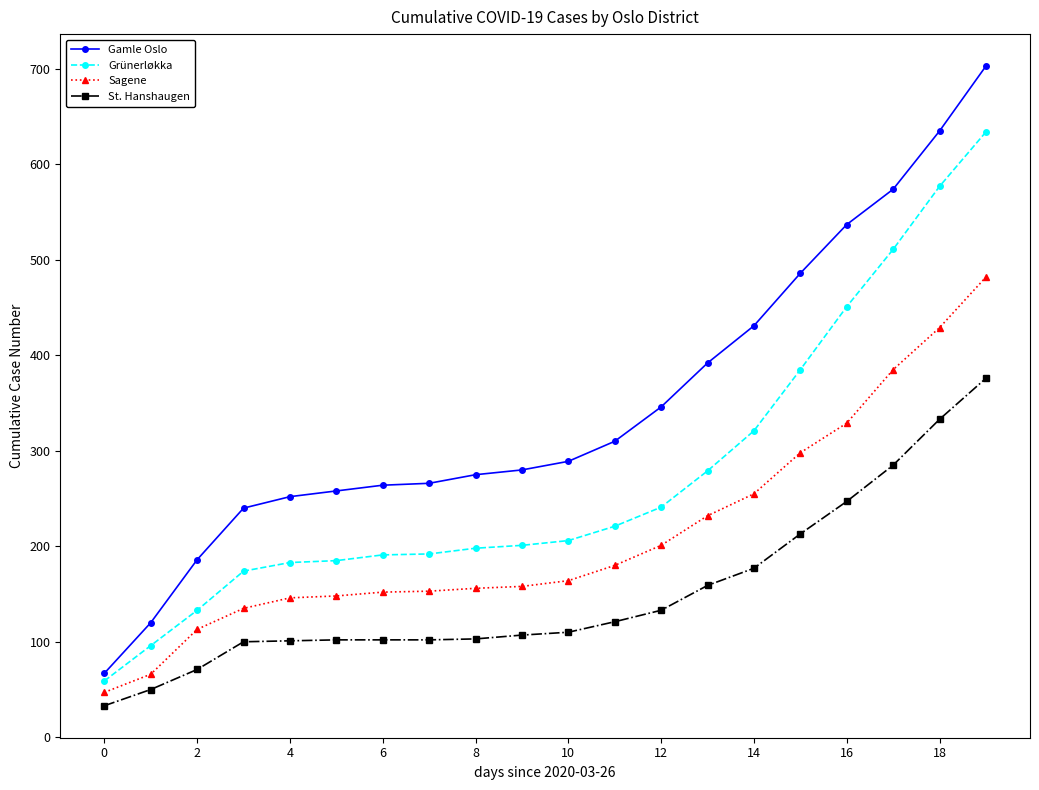

True or false: Grünerløkka and St. Hanshaugen intersect in this chart.

False